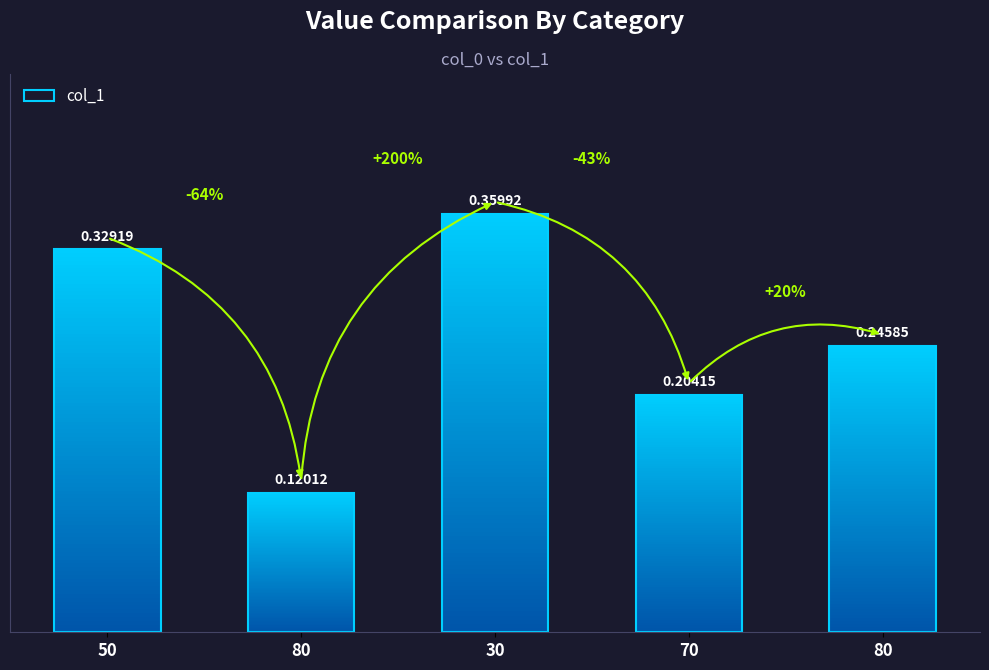

Reading left to right, transcribe all the data shown in this chart.

0.3	0.1	0.4	0.2	0.2